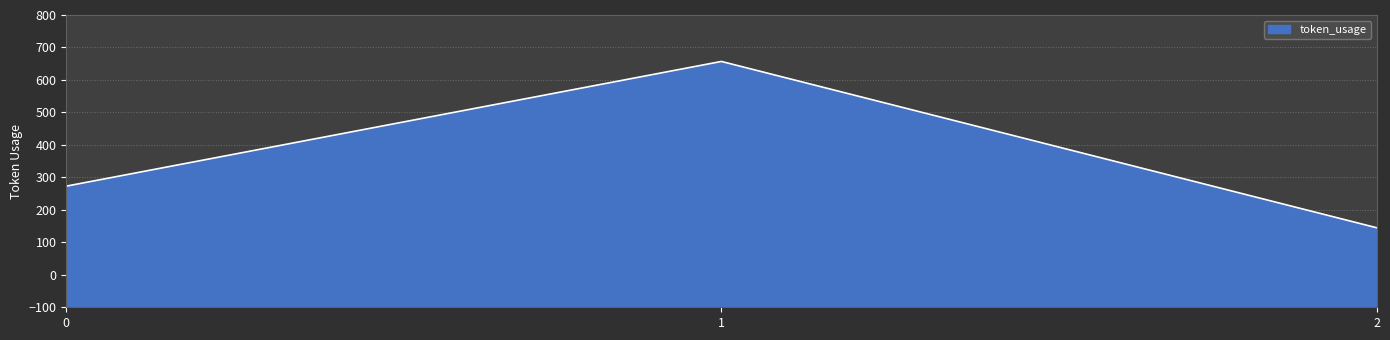

What is the smallest value displayed?

145